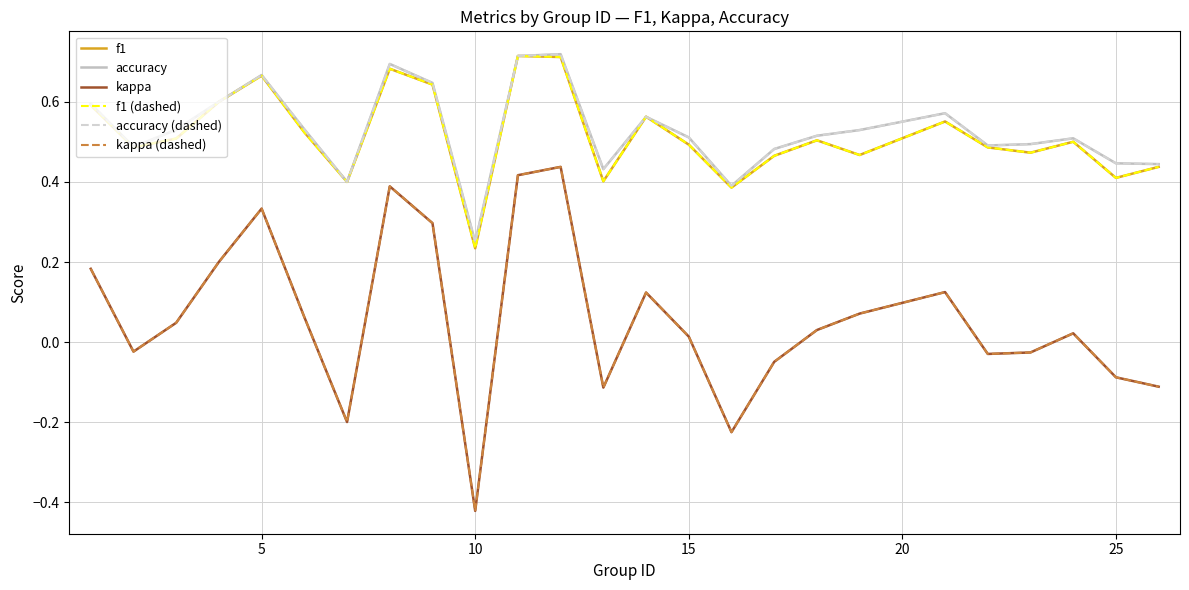

True or false: accuracy and accuracy (dashed) cross at least once.

False